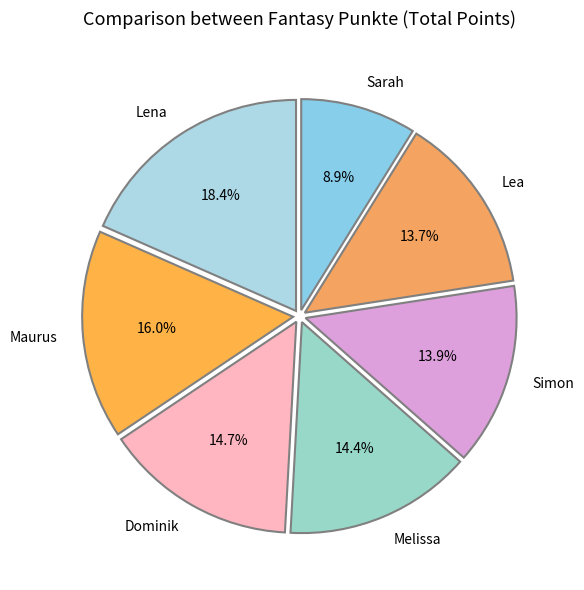

Is it true that Lena is 9% of the pie?

False